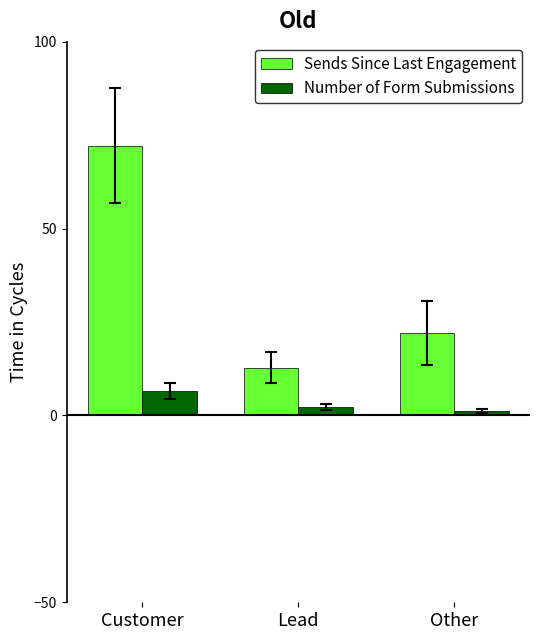

The Number of Form Submissions series shows 1.2 at Other. True or false?

True